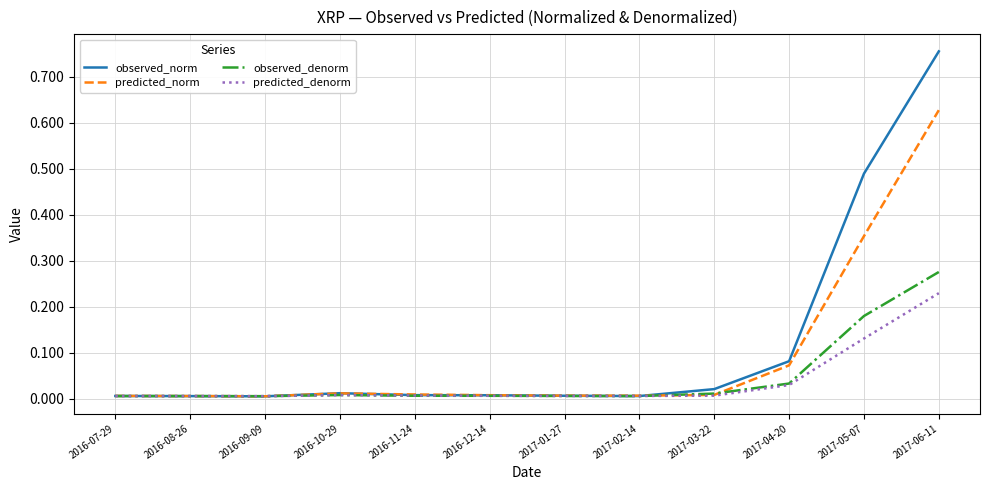

The value of predicted_denorm at 2017-04-20 is 0.0. True or false?

True